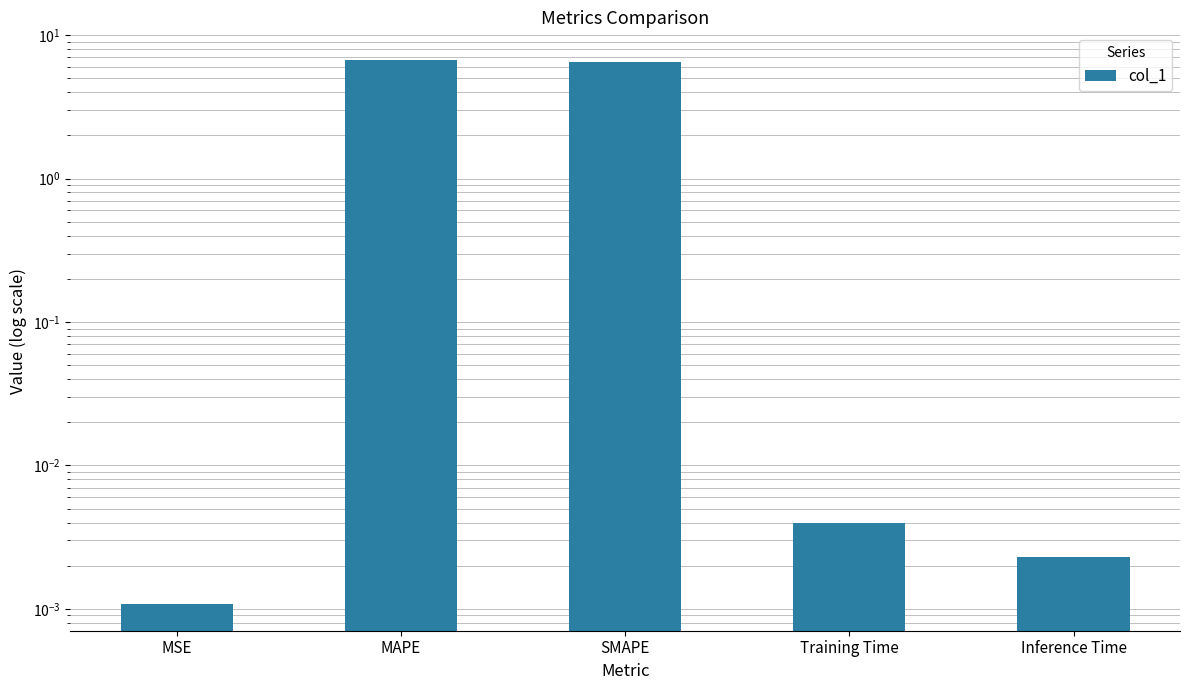

Reading left to right, list all the values displayed in this chart.

0.0	6.8	6.5	0.0	0.0